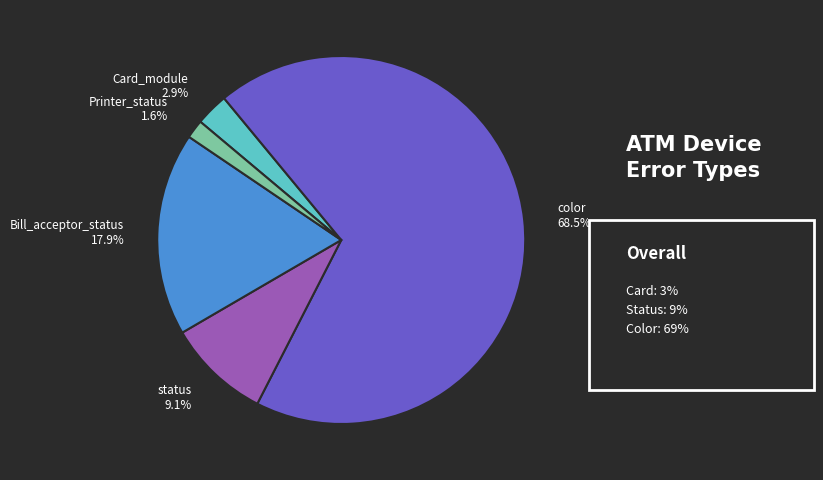

Which slice represents more than half of the pie?

color 68.5%